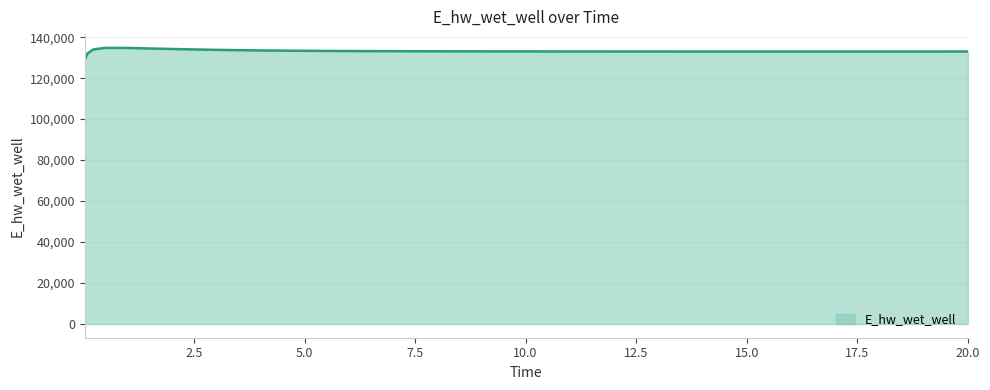

What is the minimum value shown in the chart?

129124.5